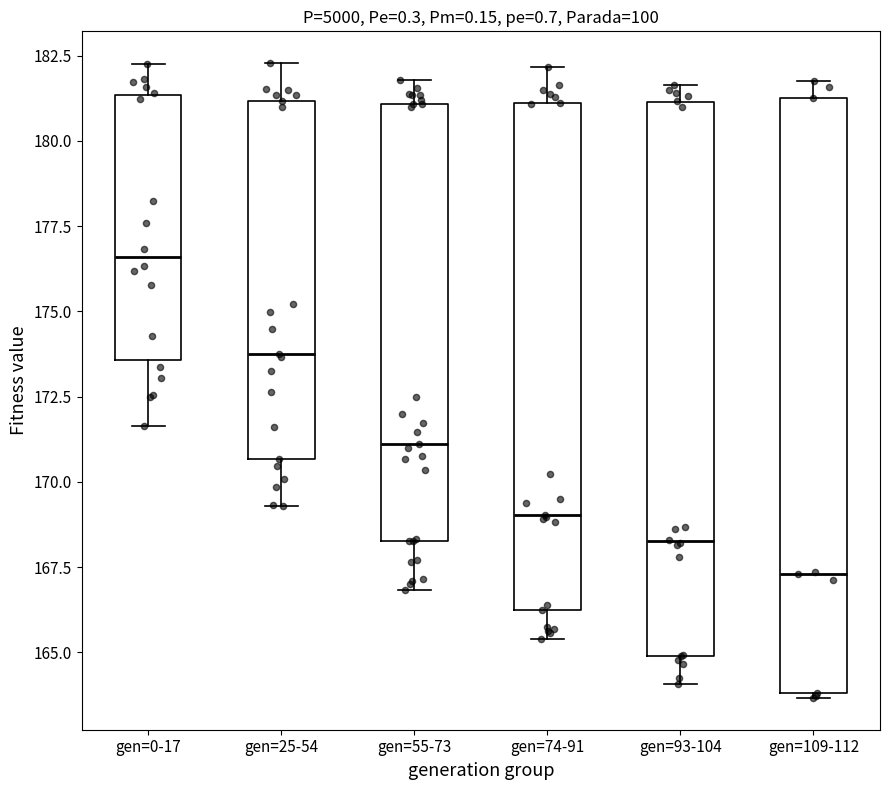

Which box's median line is the lowest?

gen=109-112